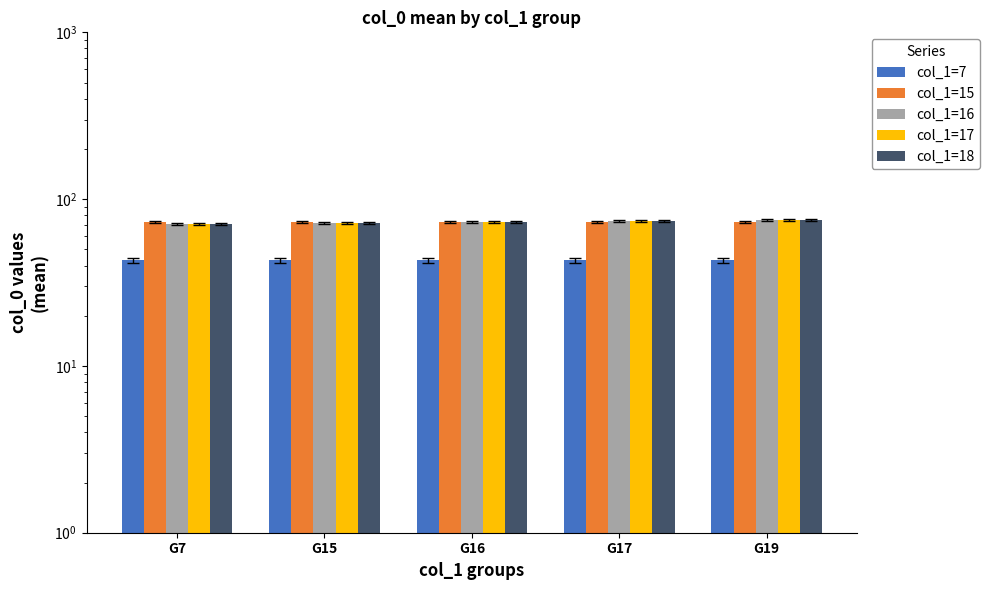

What is the total value across all series at G15?

332